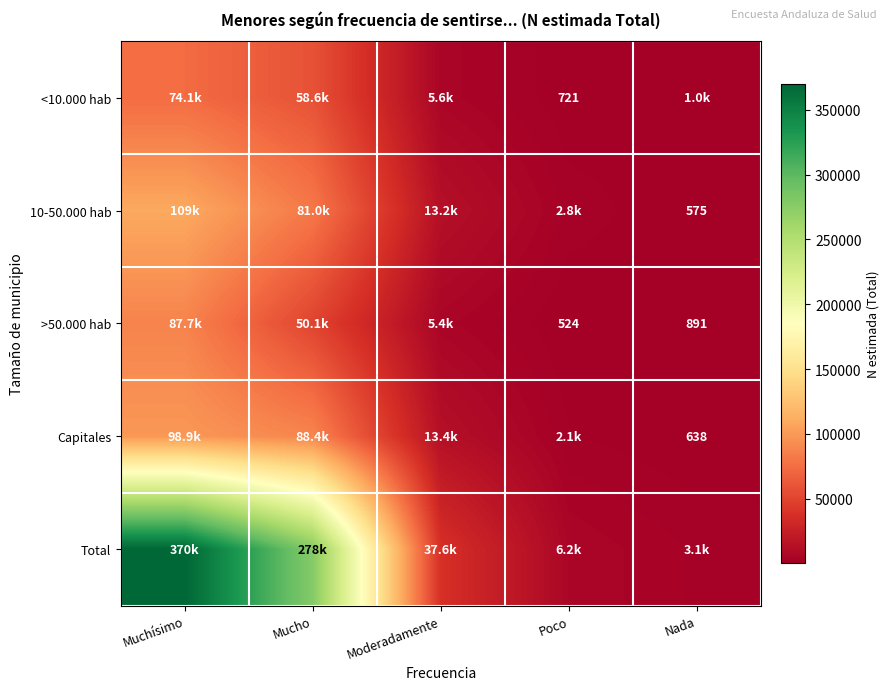

The value of Capitales at Nada is 638. True or false?

True